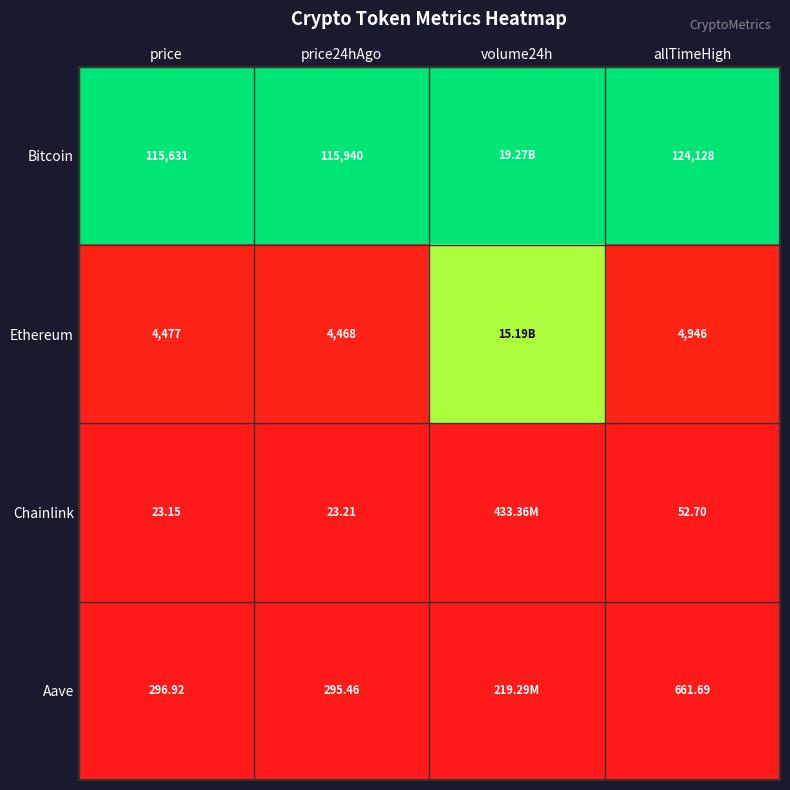

At price, list the series in order from smallest to largest.

Chainlink, Aave, Ethereum, Bitcoin